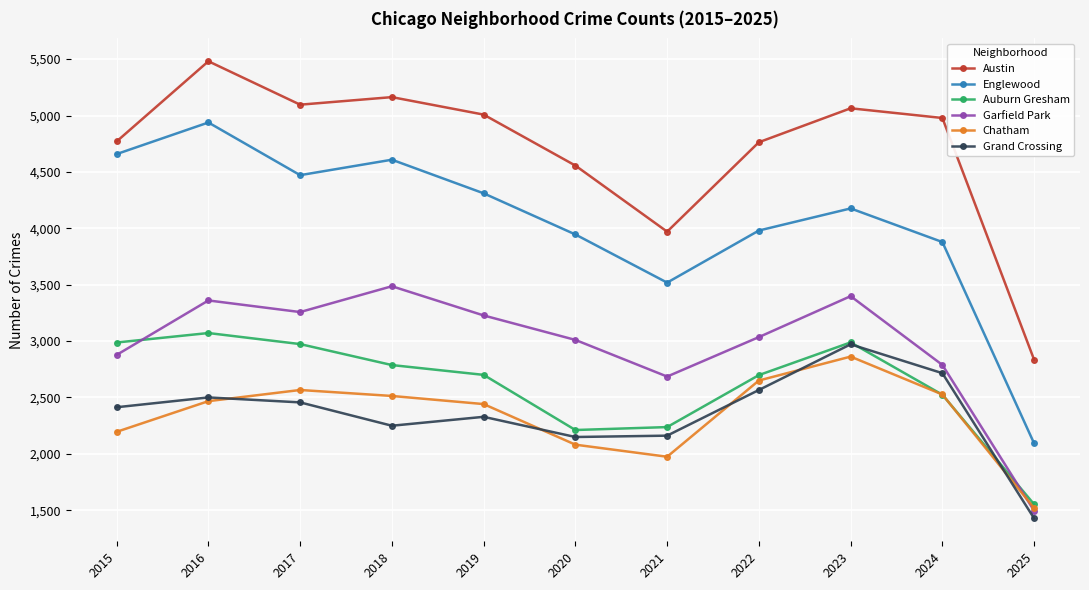

What is the minimum value shown in the chart?

1427